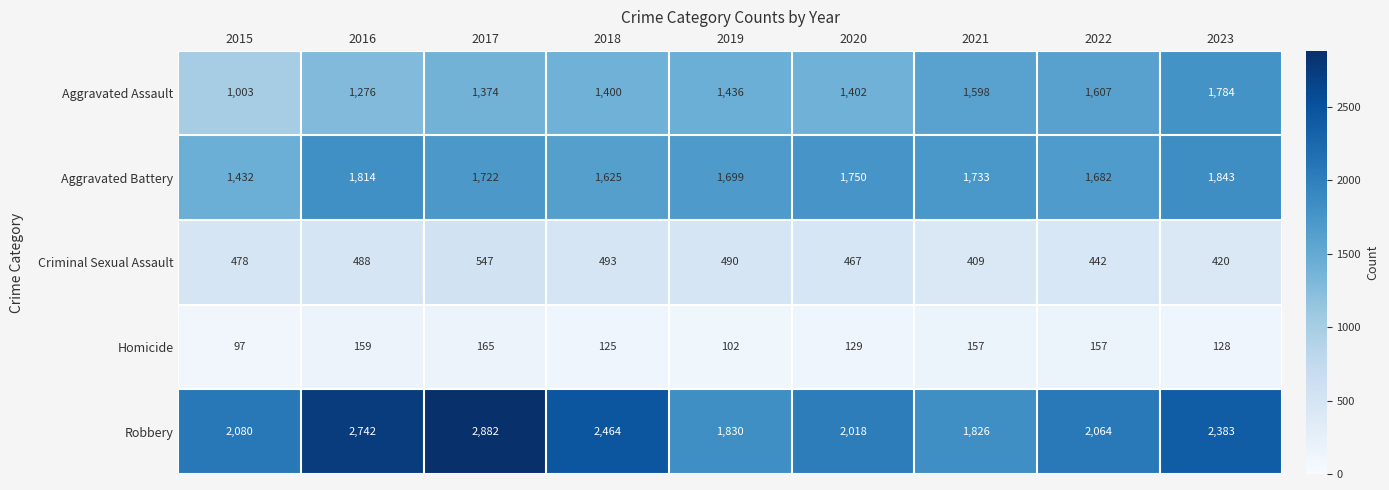

True or false: Robbery has a value of 2383 at 2023.

True